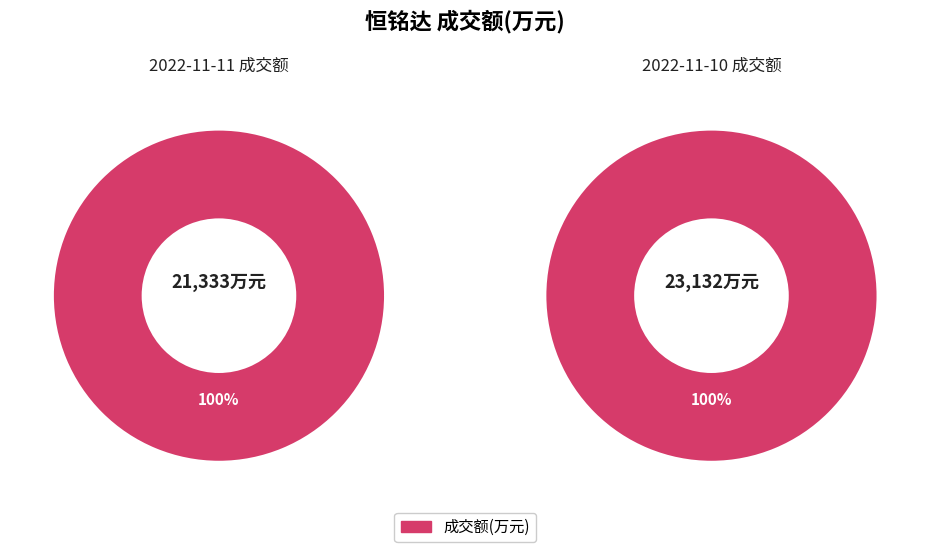

Which slice is the largest?

2022-11-10